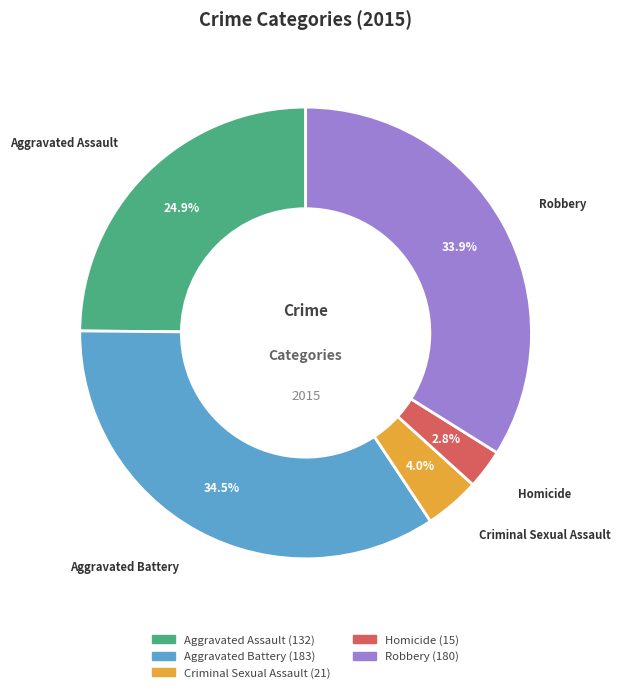

Rank the categories by value from lowest to highest.

Homicide, Criminal Sexual Assault, Aggravated Assault, Robbery, Aggravated Battery